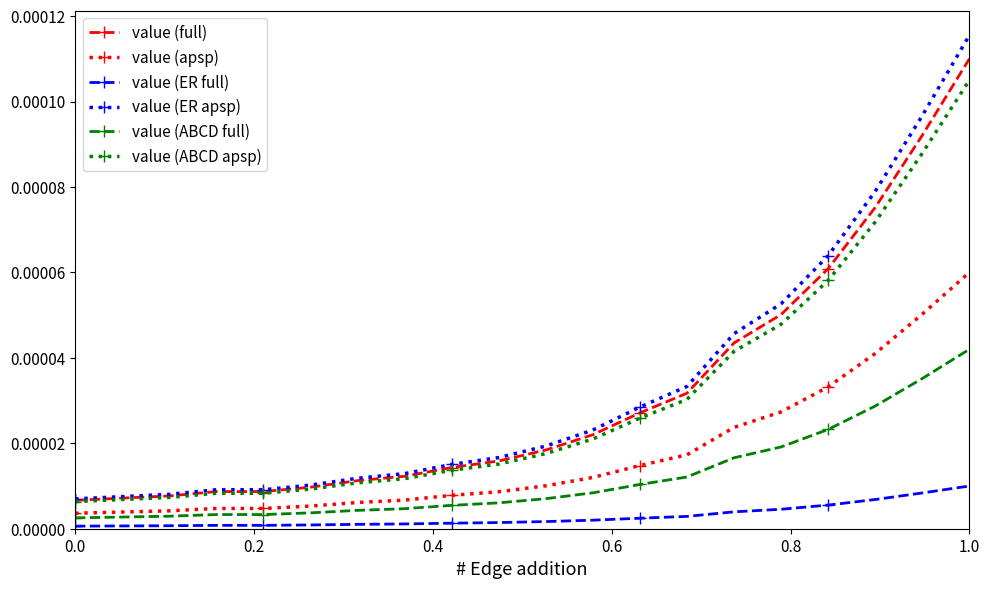

True or false: value (ER apsp) and value (apsp) intersect in this chart.

False